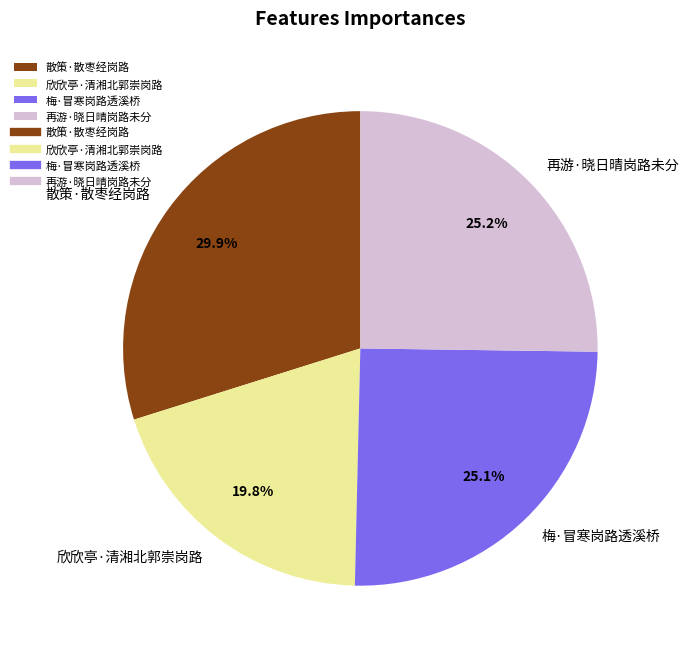

Is 欣欣亭·清湘北郭崇岗路 the majority of the pie?

No